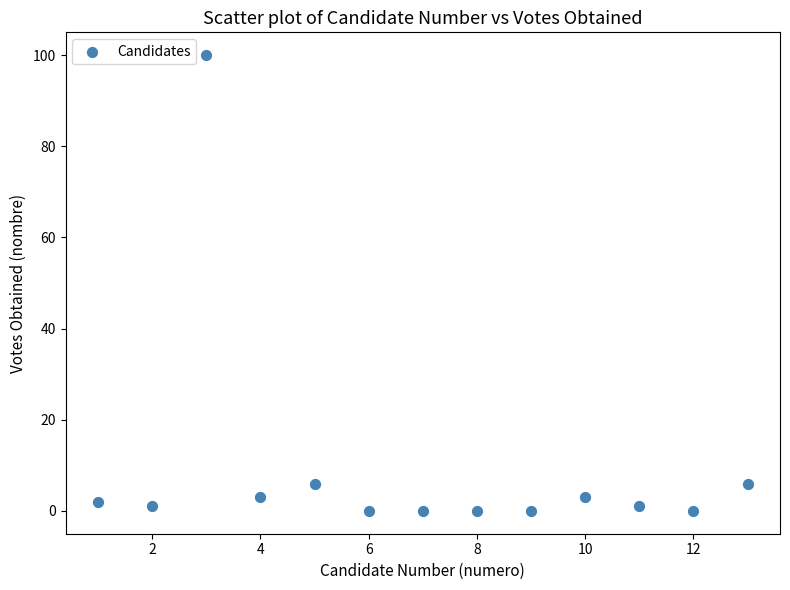

What is the range of X values (max minus min)?

12